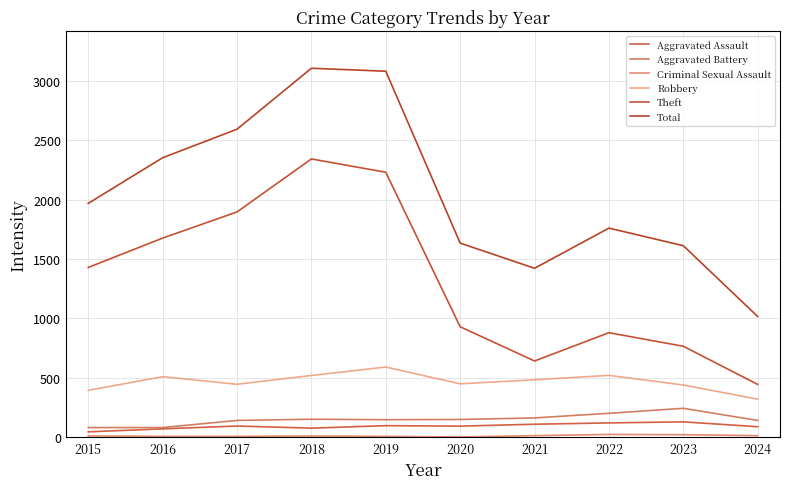

True or false: Aggravated Assault has more than 1 points higher than both neighbors.

True